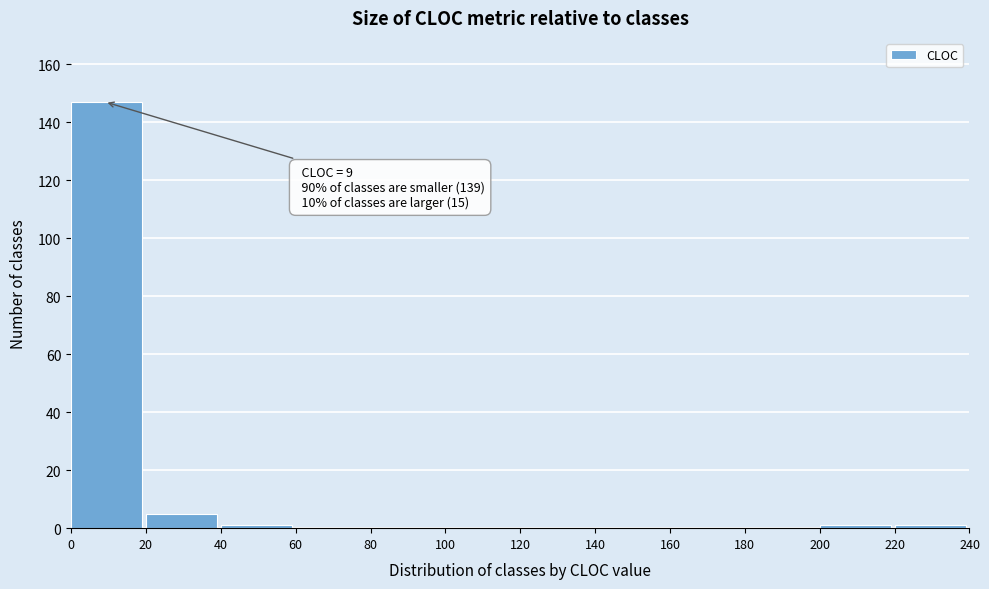

Which range on the x-axis has the tallest bar?

0 to 20